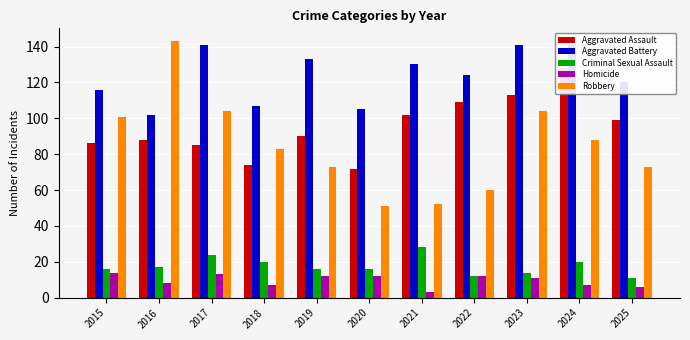

Which series has the widest spread of values?

Robbery